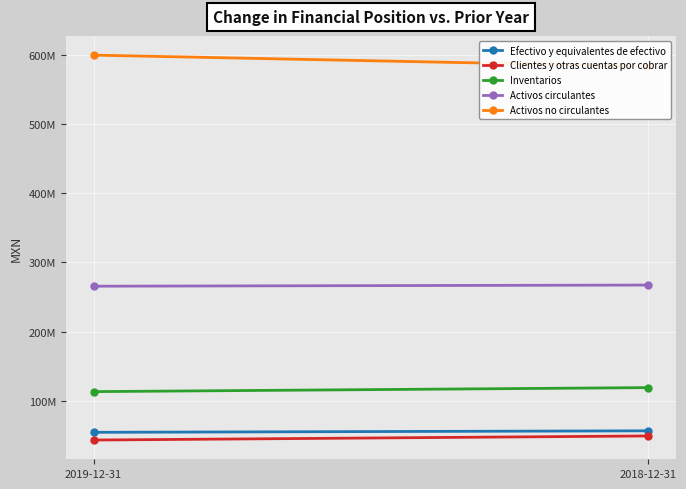

Is this an area chart (filled region under the line)?

No